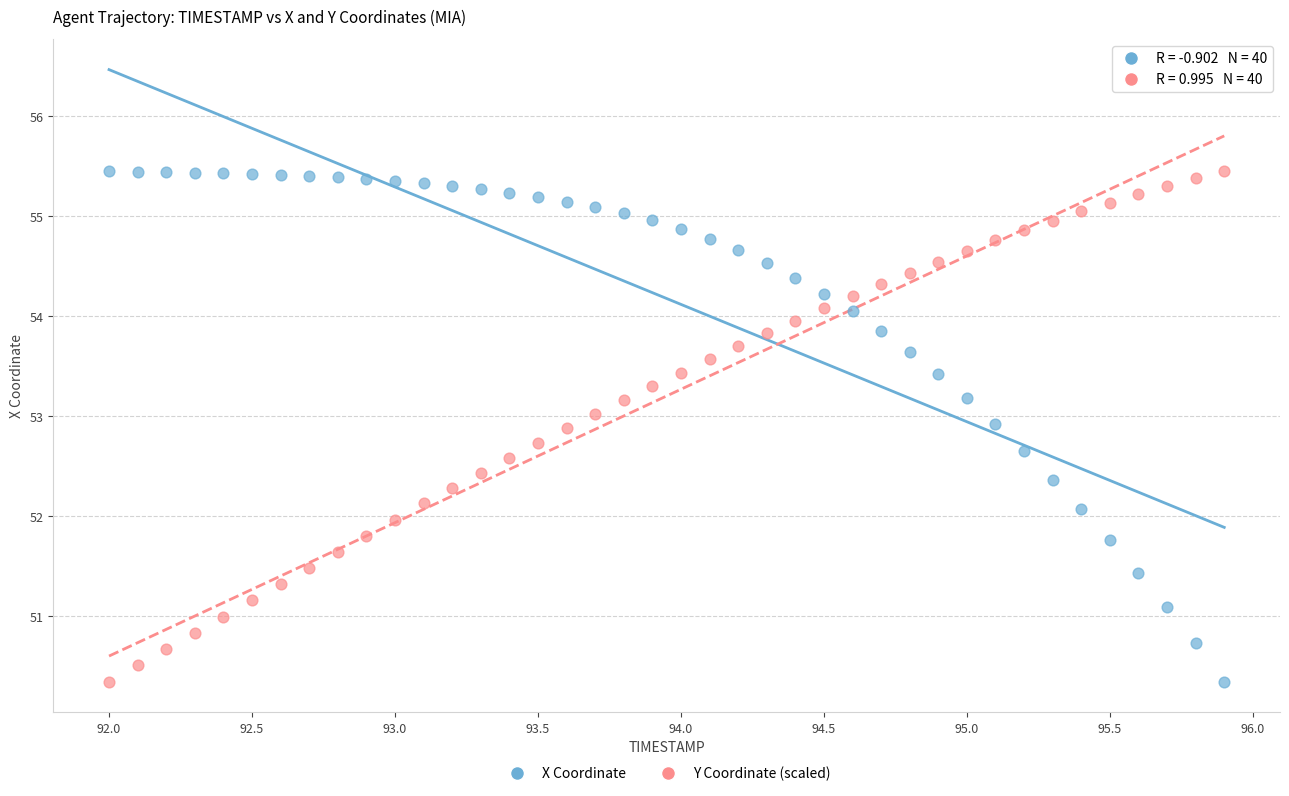

What are all the series names shown in the legend?

X Coordinate, Y Coordinate (scaled)